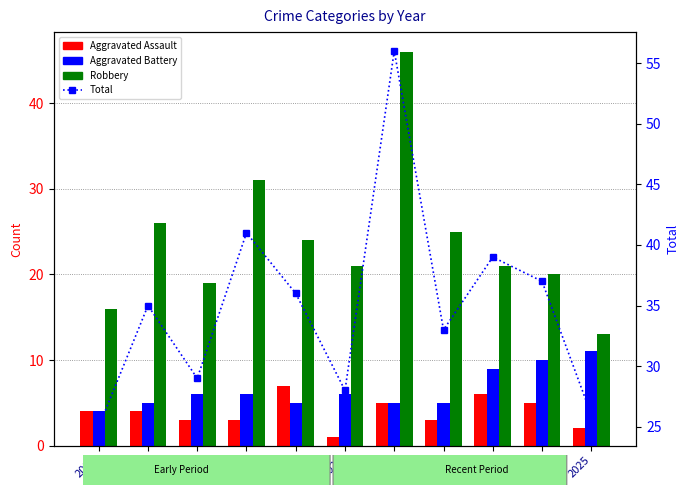

Where is Aggravated Battery nearest to the value 7?

2017